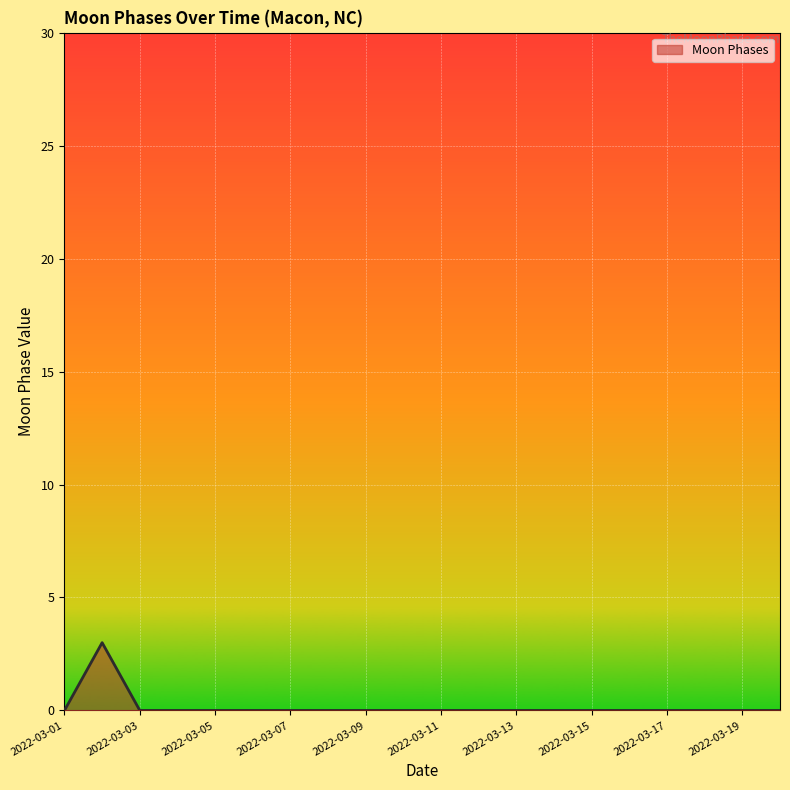

What is the greatest value displayed?

3